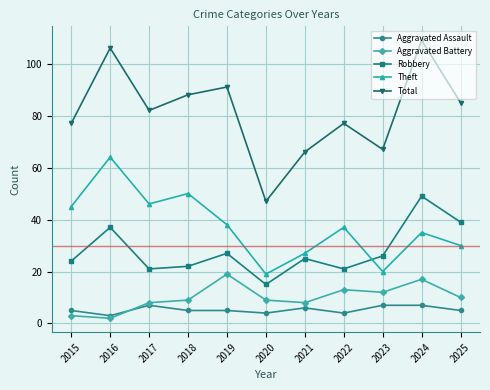

In Aggravated Battery, how many points are lower than both neighbors (excluding endpoints)?

3